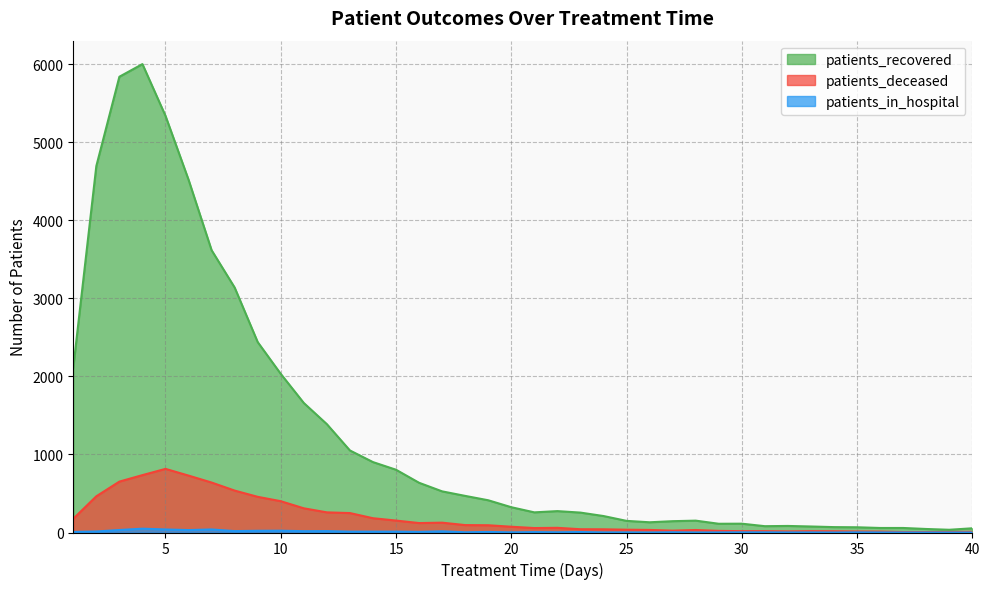

Which series has the largest total across all categories?

patients_recovered